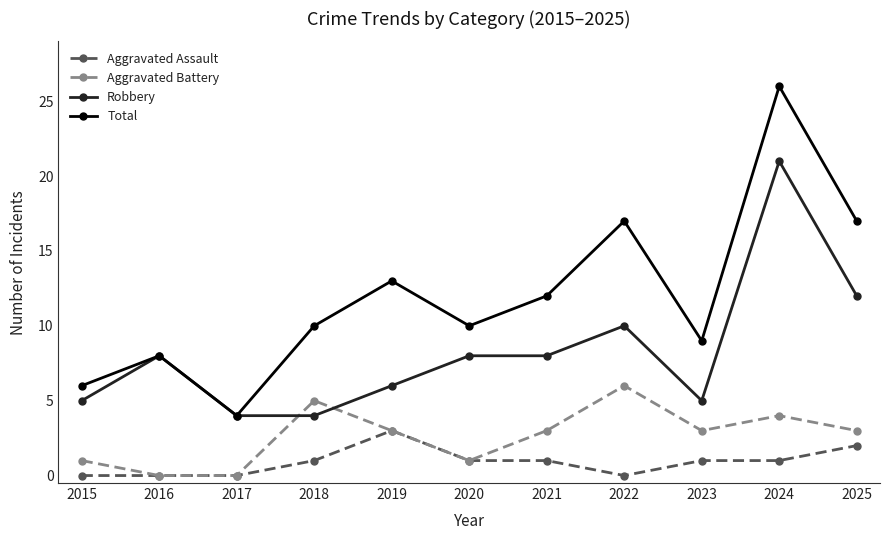

The value of Aggravated Battery at 2024 is 1. True or false?

False